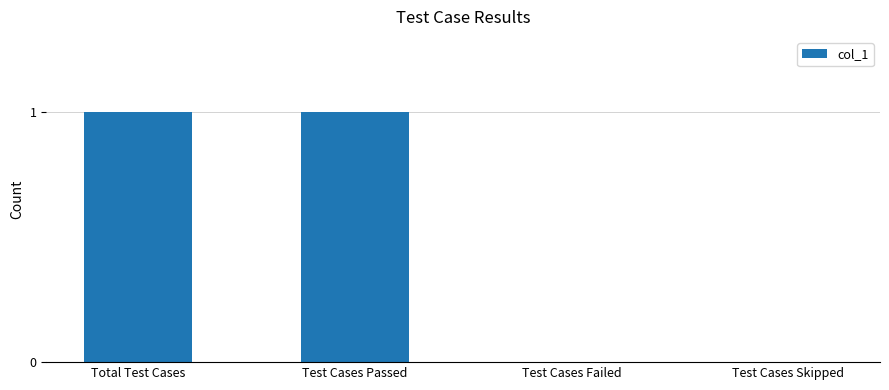

The chart shows a value of 0 at Test Cases Failed. True or false?

True